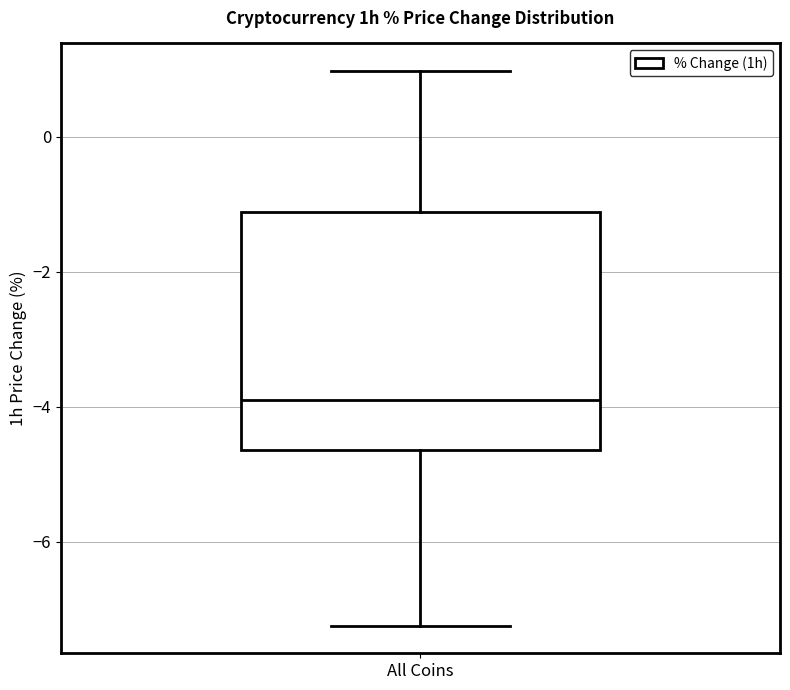

Transcribe this box plot: give where the median line is, the range the box spans, and where the two whiskers end, as read against the y-axis. The values are not printed on the chart, so give them approximately, as read against the axis.

median -3.8, box -4.6 to -1.2, whiskers -7.2 to 1.0